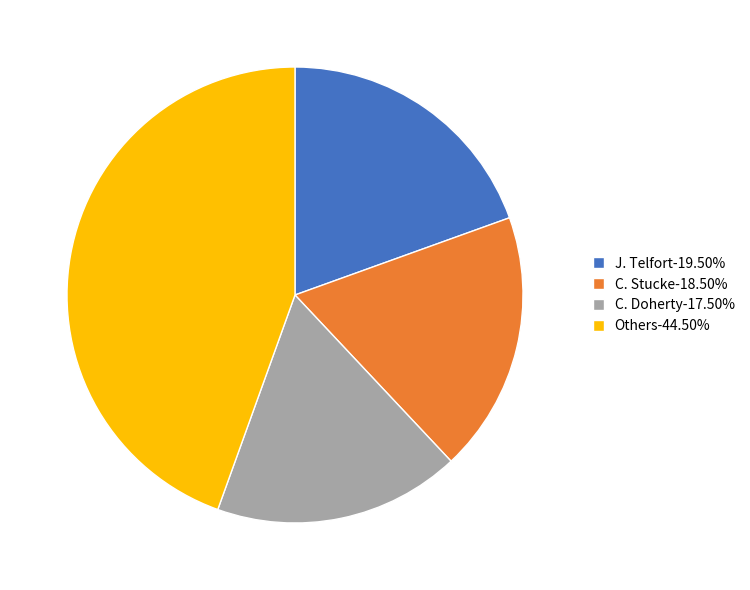

Is there any slice that represents more than half of the pie?

No